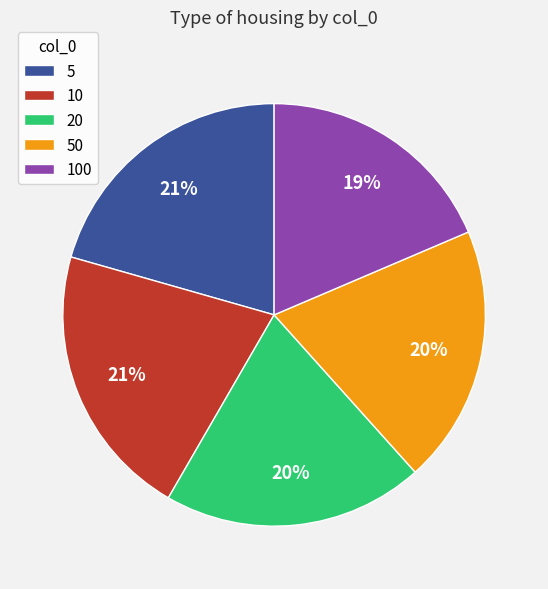

To the nearest percent, what is the combined percentage of 5 and 10?

42%